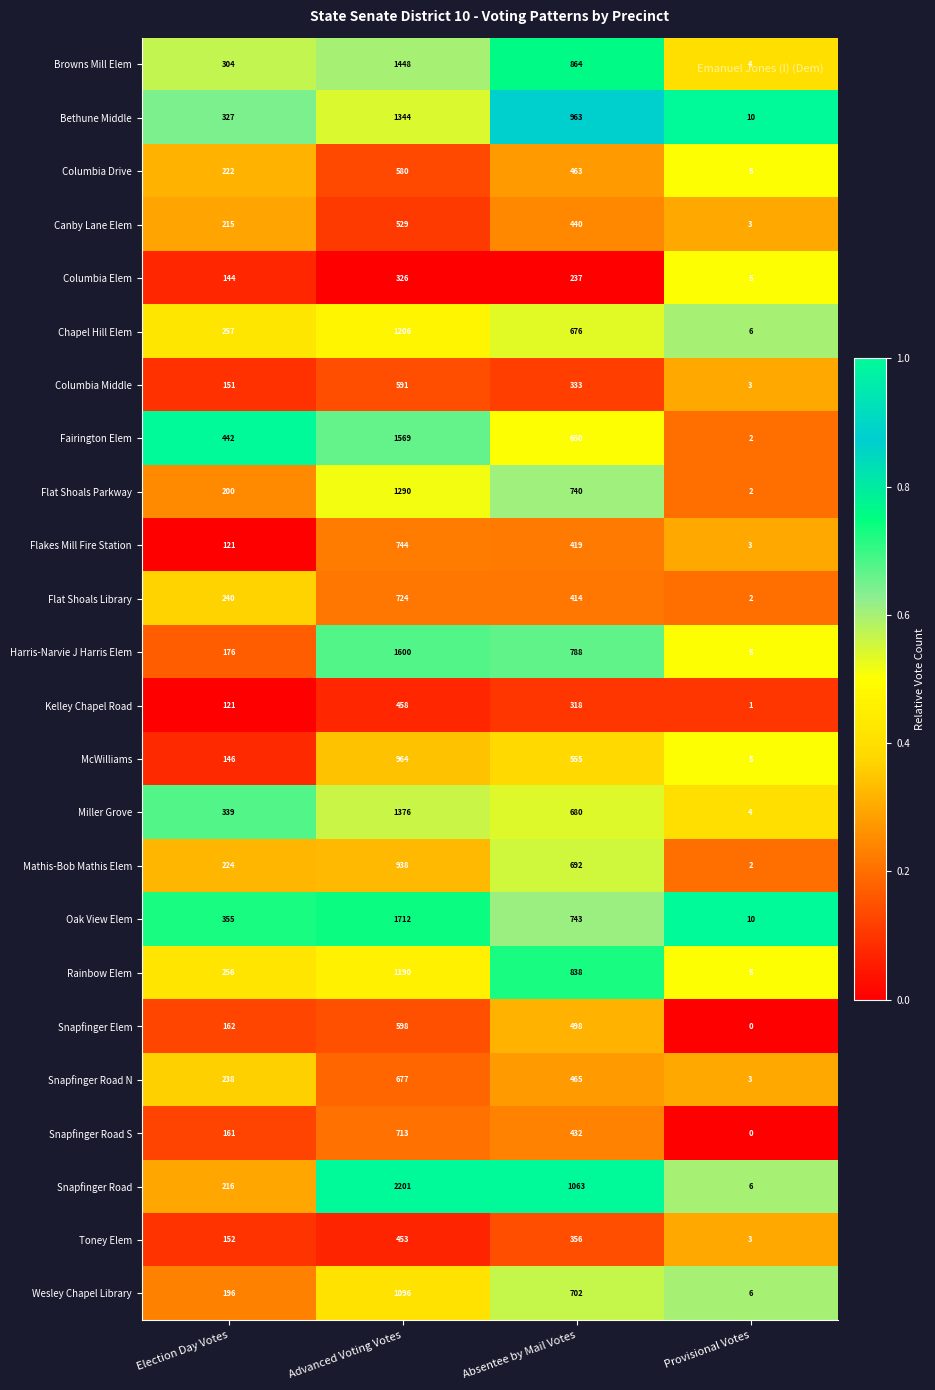

What is the highest value of the Browns Mill Elem series?

1448